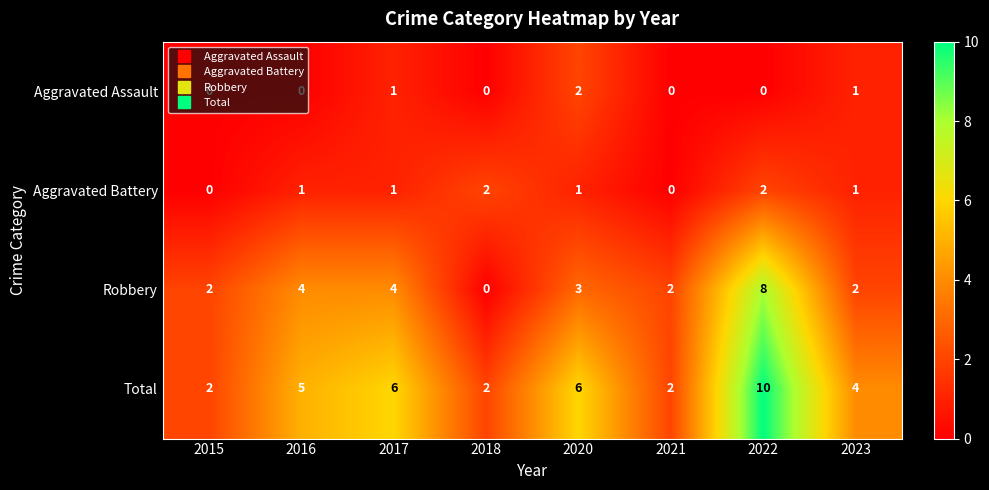

What is the total value across all series at 2020?

12